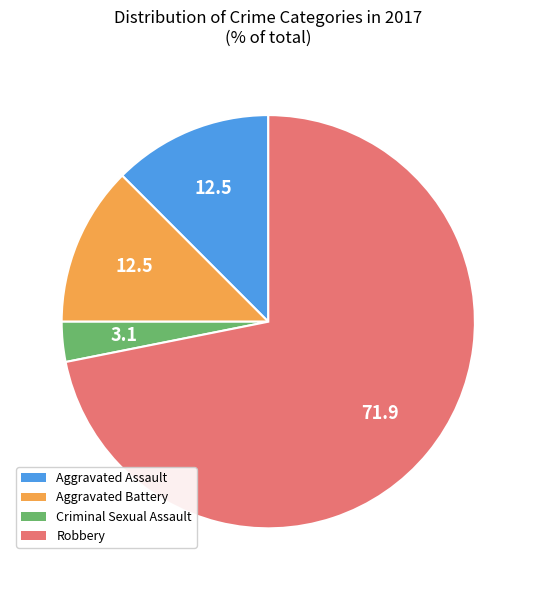

What is the largest slice in the pie chart?

Robbery